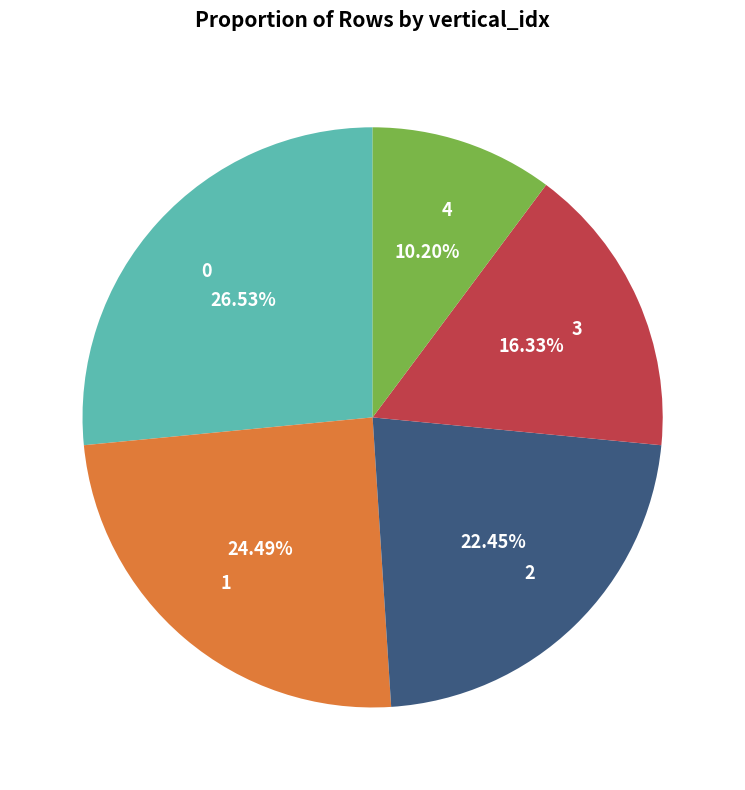

How many segments does this pie chart have?

5